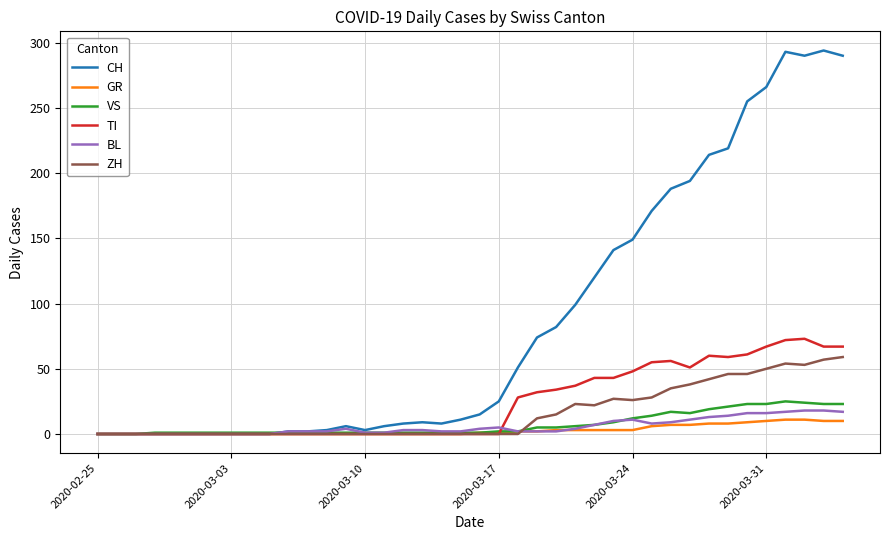

What is the greatest value displayed?

294